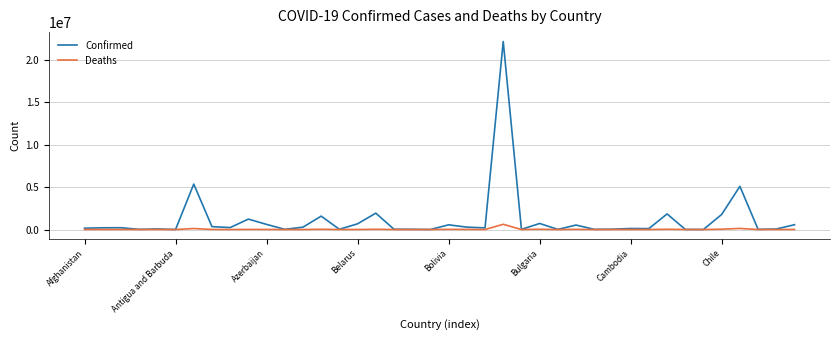

What is the highest value of the Deaths series?

616457